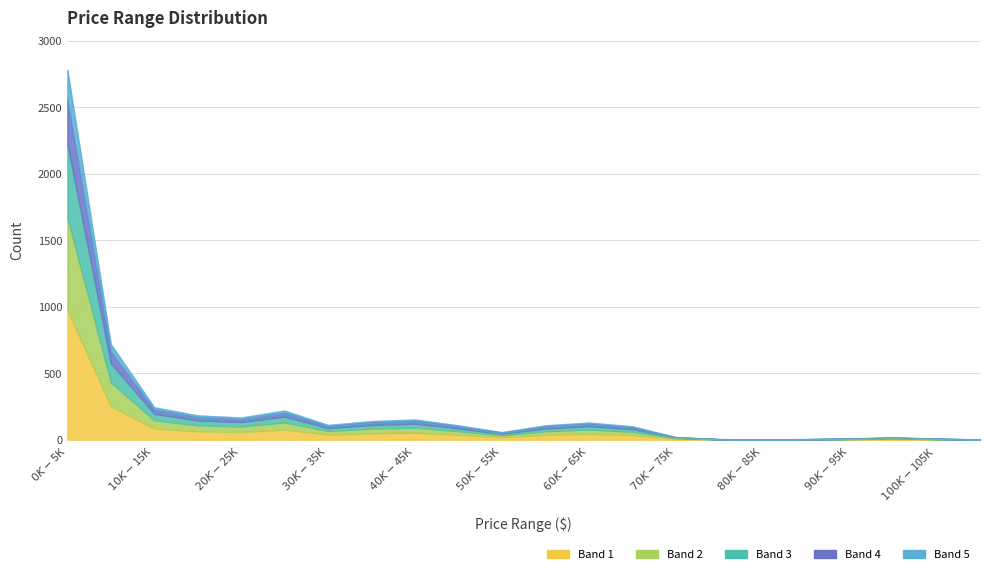

Rank the categories by value from highest to lowest.

$0K-$5K, $5K-$10K, $10K-$15K, $25K-$30K, $15K-$20K, $20K-$25K, $40K-$45K, $35K-$40K, $60K-$65K, $30K-$35K, $45K-$50K, $55K-$60K, $65K-$70K, $50K-$55K, $70K-$75K, $95K-$100K, $90K-$95K, $100K-$105K, $75K-$80K, $85K-$90K, $105K-$110K, $80K-$85K